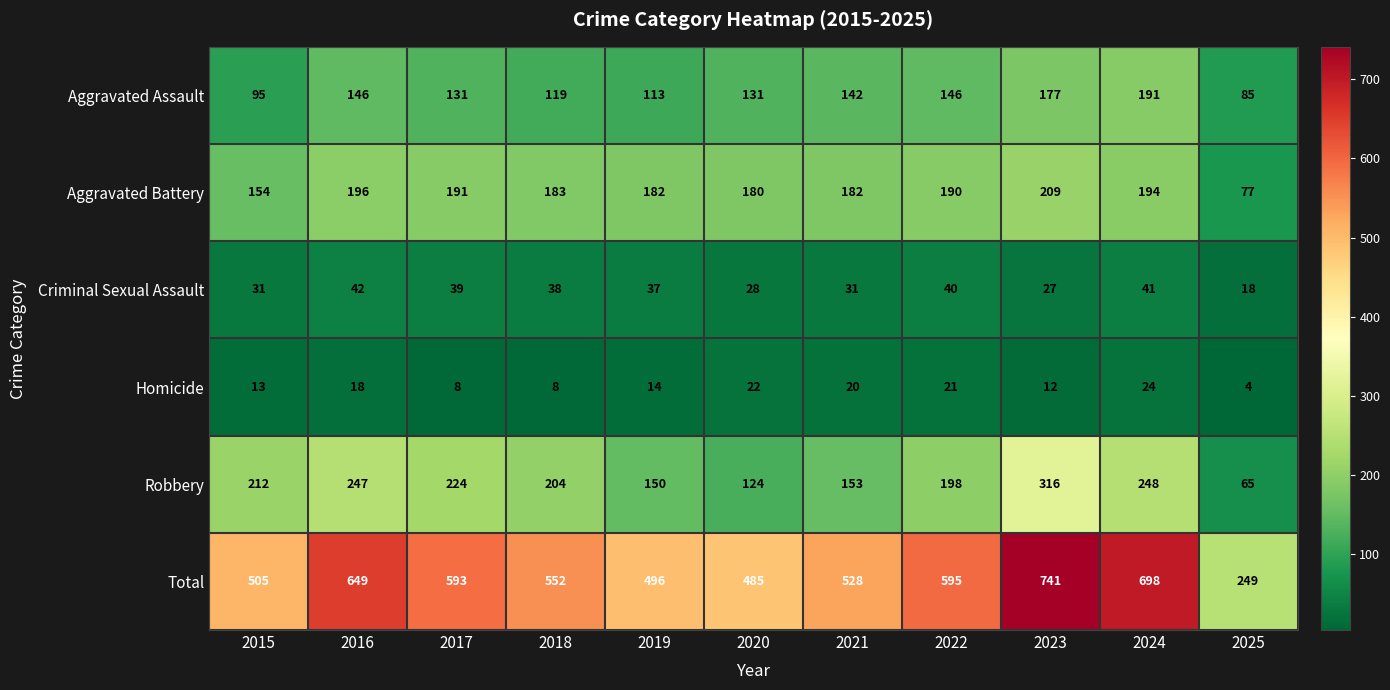

Which series has the largest total across all categories?

Total